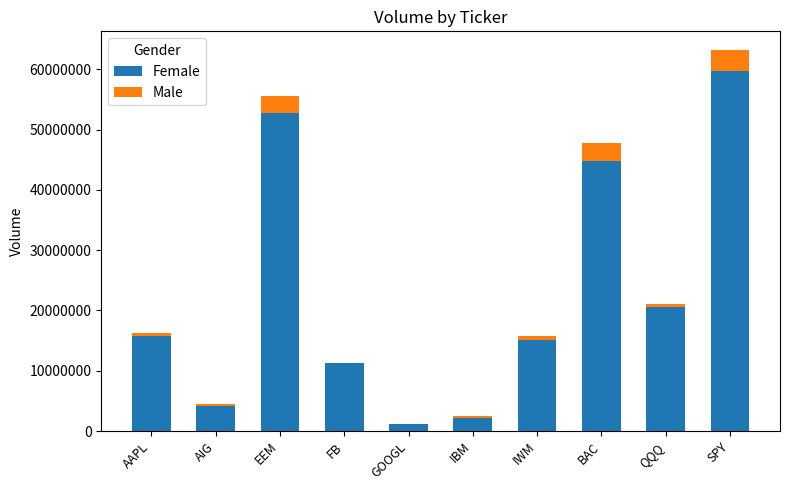

At which category is the sum across all series the highest?

SPY